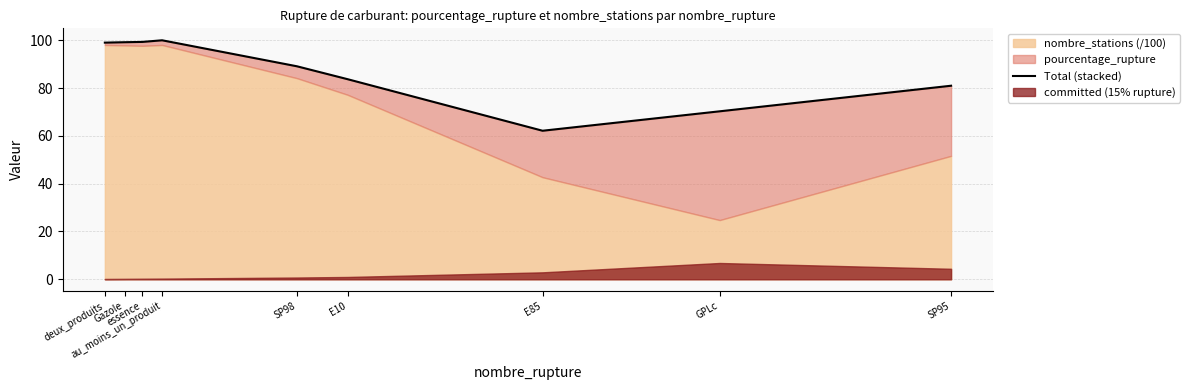

What is the change in value from deux_produits to au_moins_un_produit?

+1.0